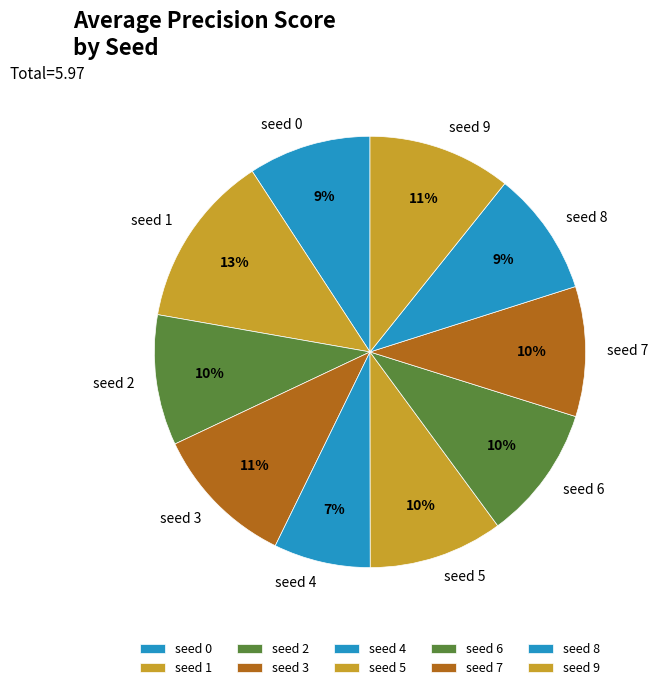

Count the number of slices in the pie.

10